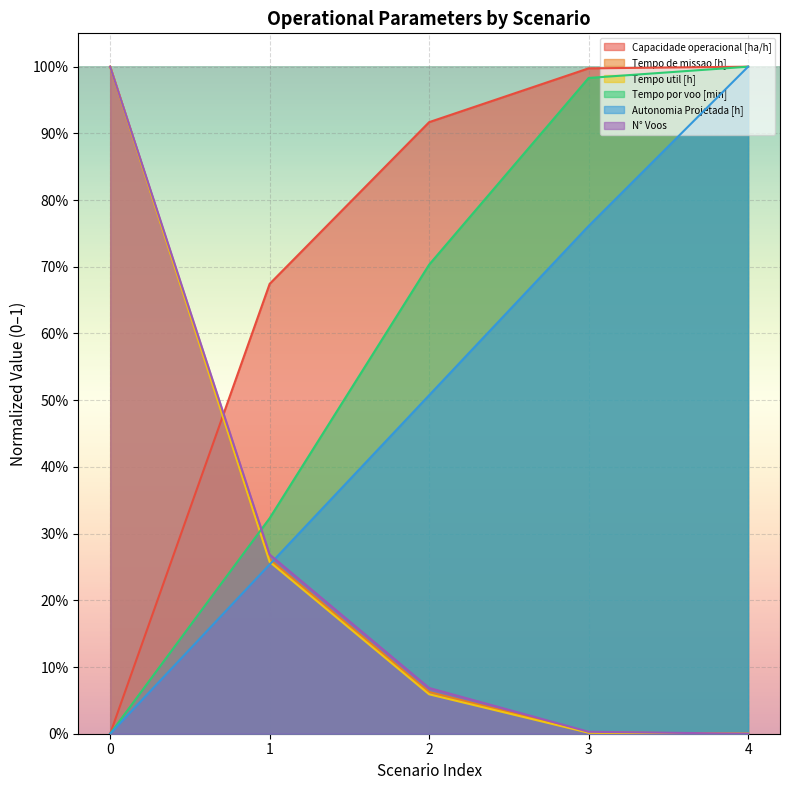

What are all the series names shown in the legend?

Capacidade operacional [ha/h], Tempo de missao [h], Tempo util [h], Tempo por voo [min], Autonomia Projetada [h], N° Voos